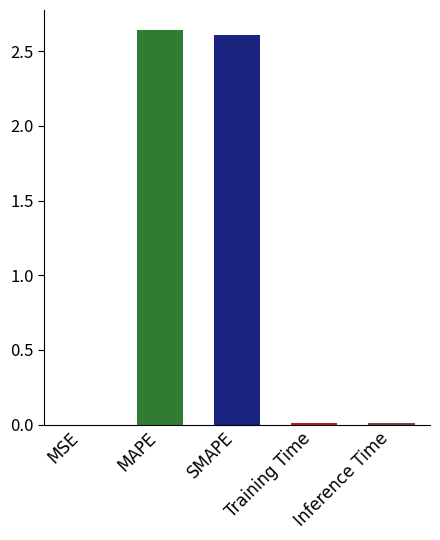

What is the sum of all values?

5.3